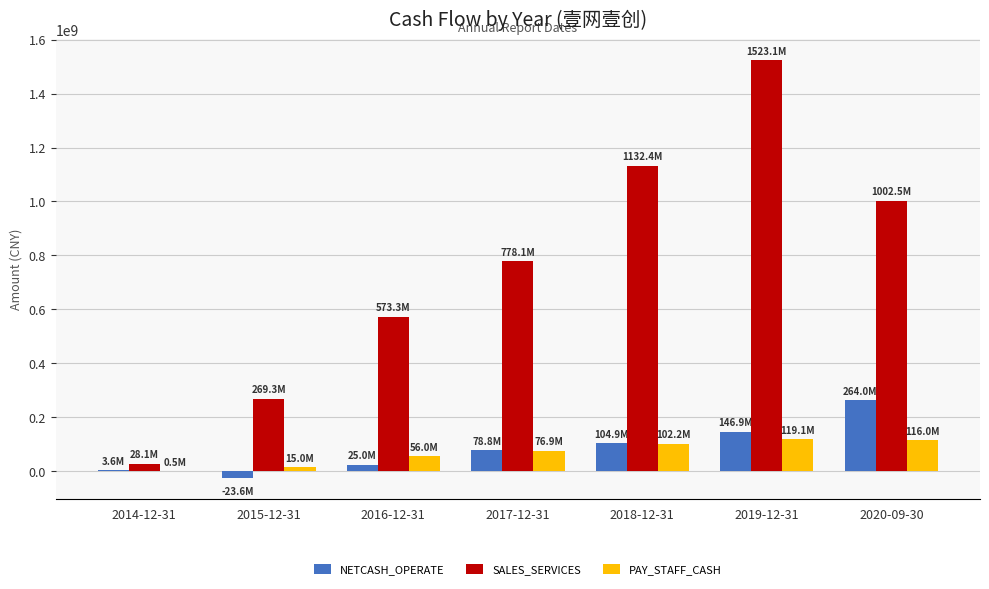

Which series changed the most between 2016-12-31 and 2017-12-31?

SALES_SERVICES